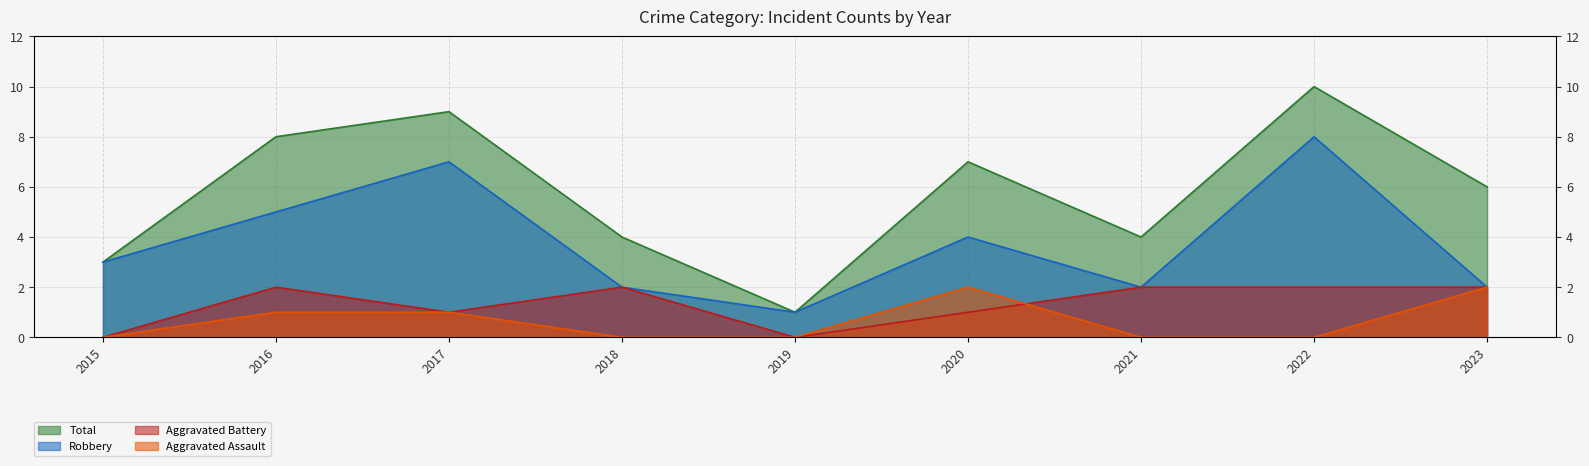

True or false: Robbery and Aggravated Battery intersect in this chart.

False